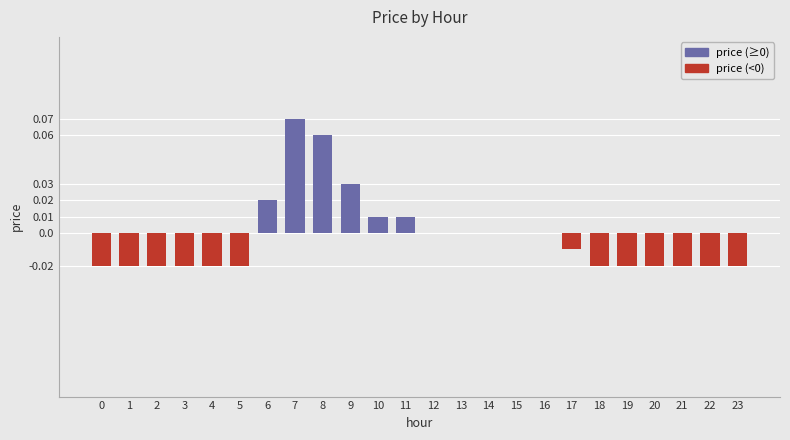

True or false: the data shows -0.0 at 1.

True